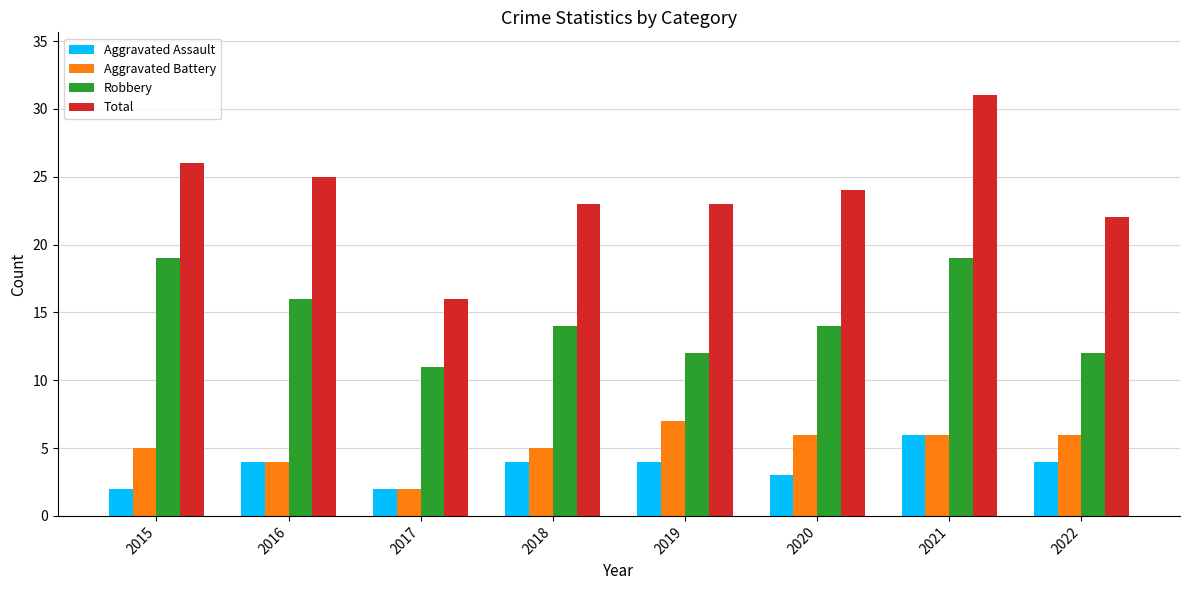

The value of Aggravated Battery at 2021 is 6. True or false?

True